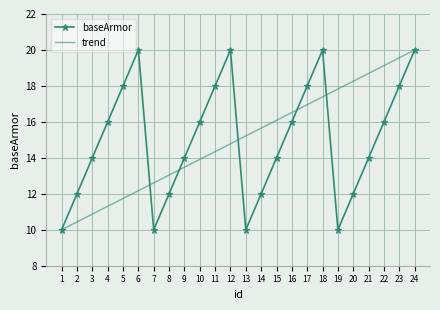

List the labels in order of trend value, smallest first.

1, 2, 3, 4, 5, 6, 7, 8, 9, 10, 11, 12, 13, 14, 15, 16, 17, 18, 19, 20, 21, 22, 23, 24